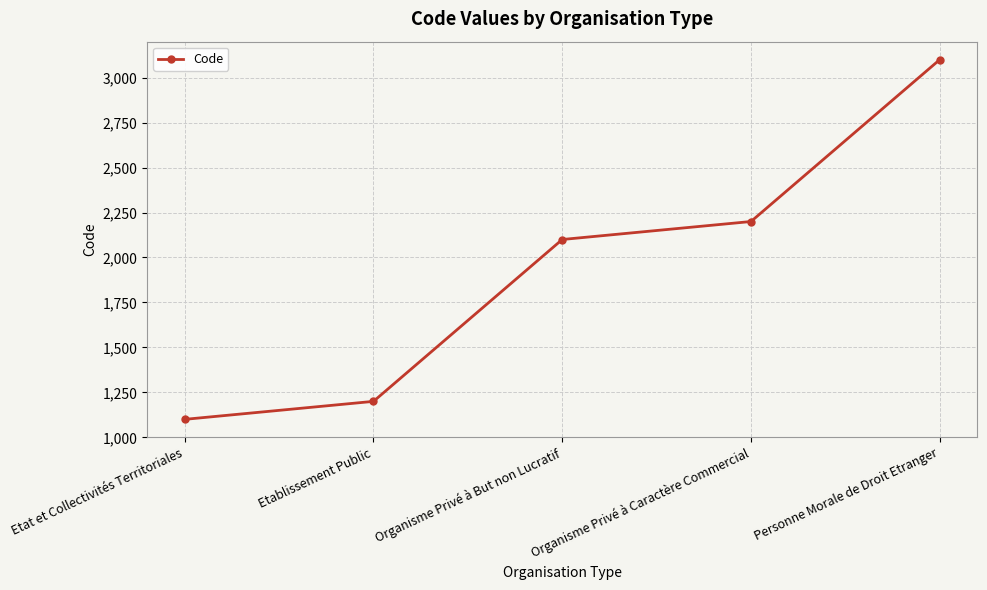

What is the value of the 3rd point from the left?

2100